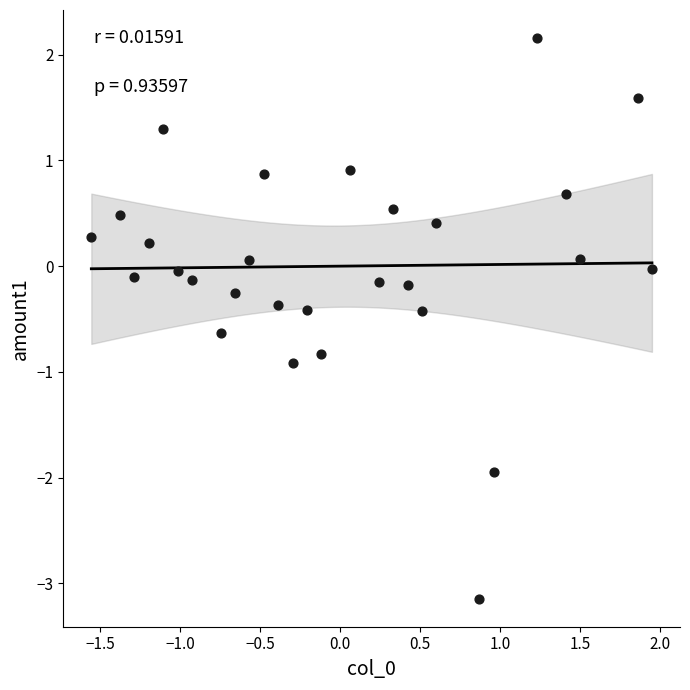

What is the range of X values (max minus min)?

3.5